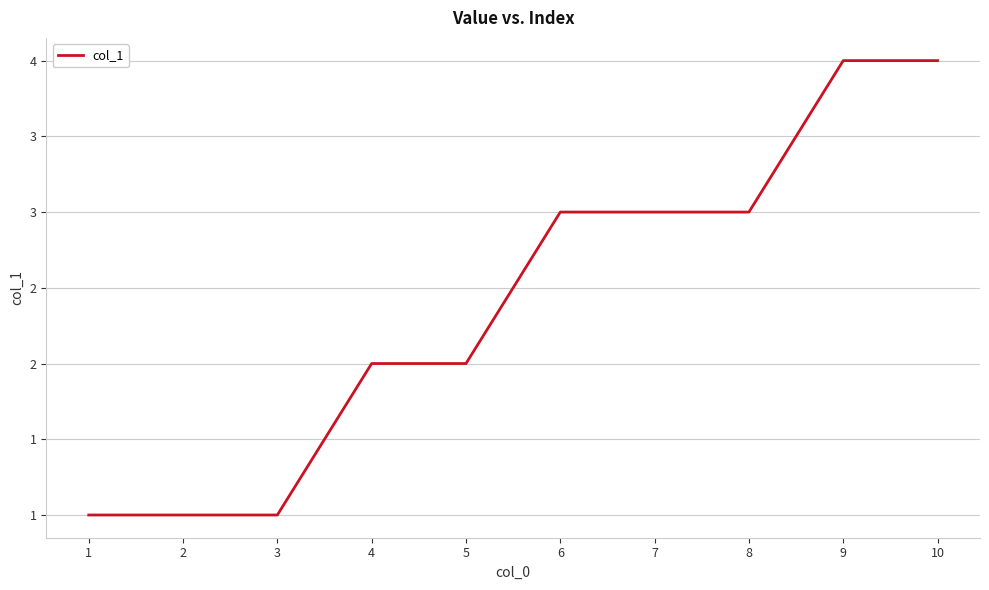

What is the value of the 6th point from the left?

3